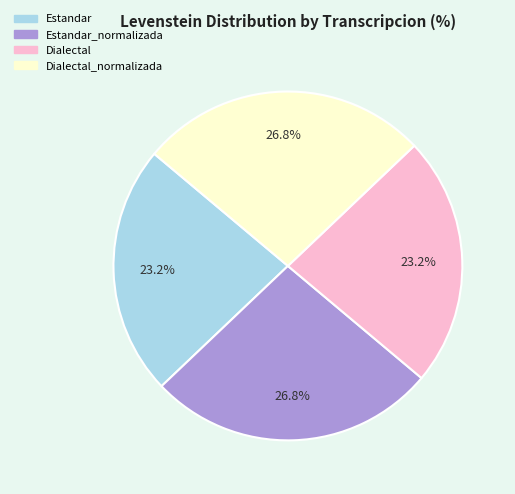

Approximately how many times larger is the value at Estandar compared to Estandar_normalizada?

0.9